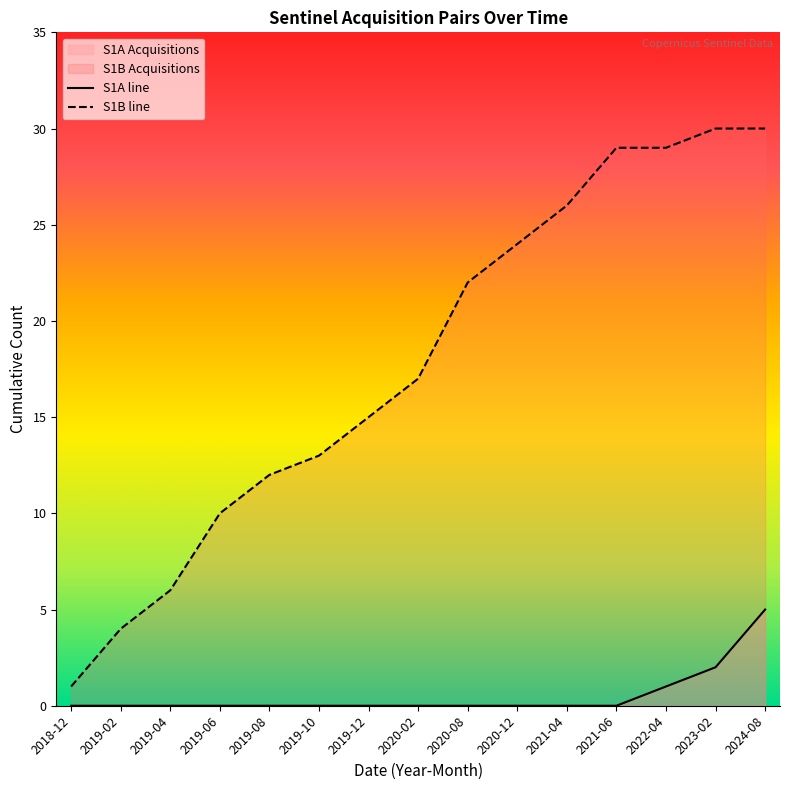

At 2019-08, list the series in order from largest to smallest.

S1B line, S1A line